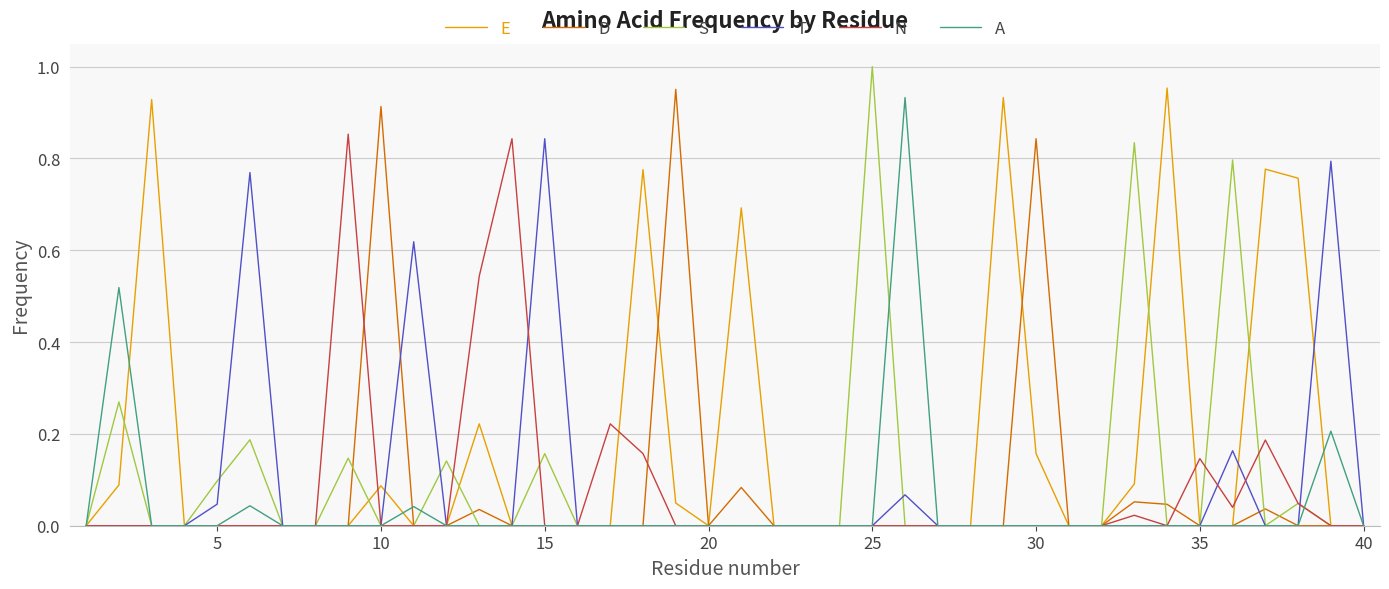

Which series has the widest spread of values?

S